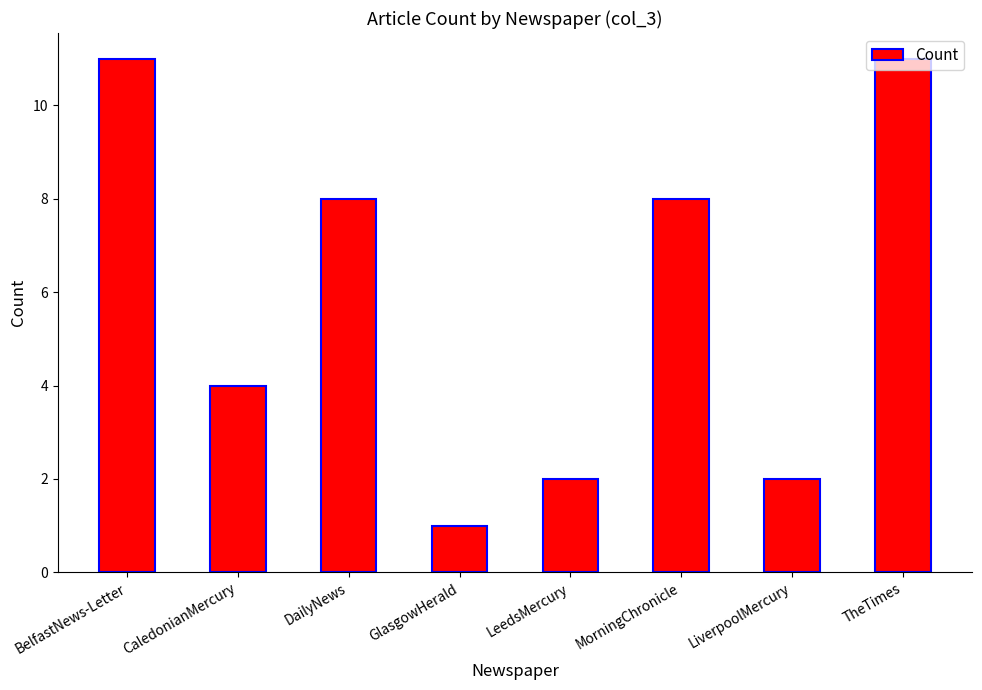

Is it true that the value at GlasgowHerald is 2?

False